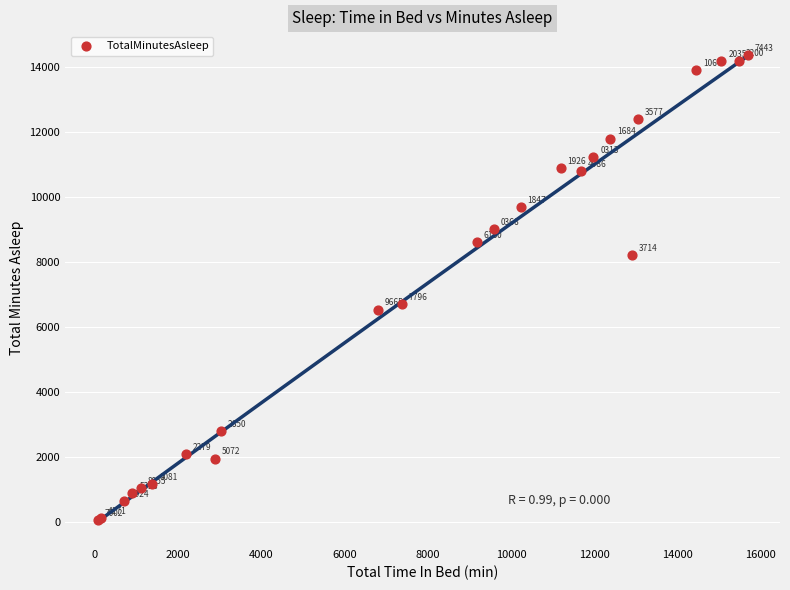

What Y value in the scatter plot is closest to 7214?

6702